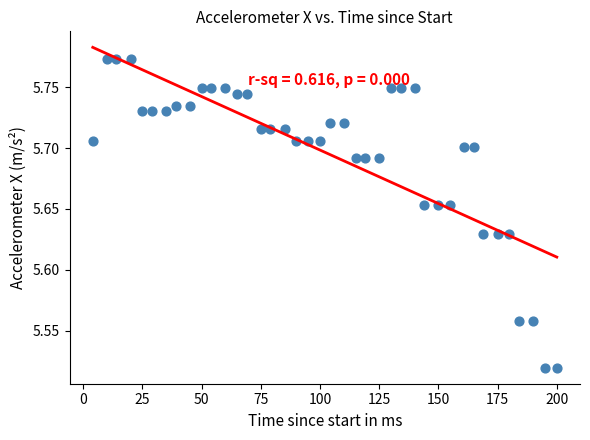

What is the range of X values (max minus min)?

196.0